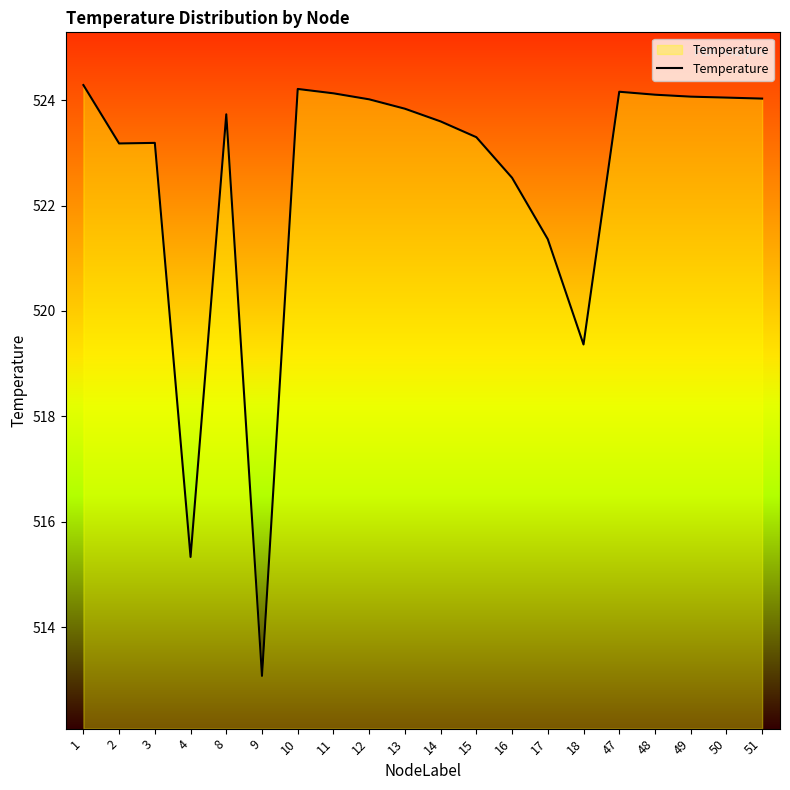

What is the difference between the values at 47 and 12?

0.1